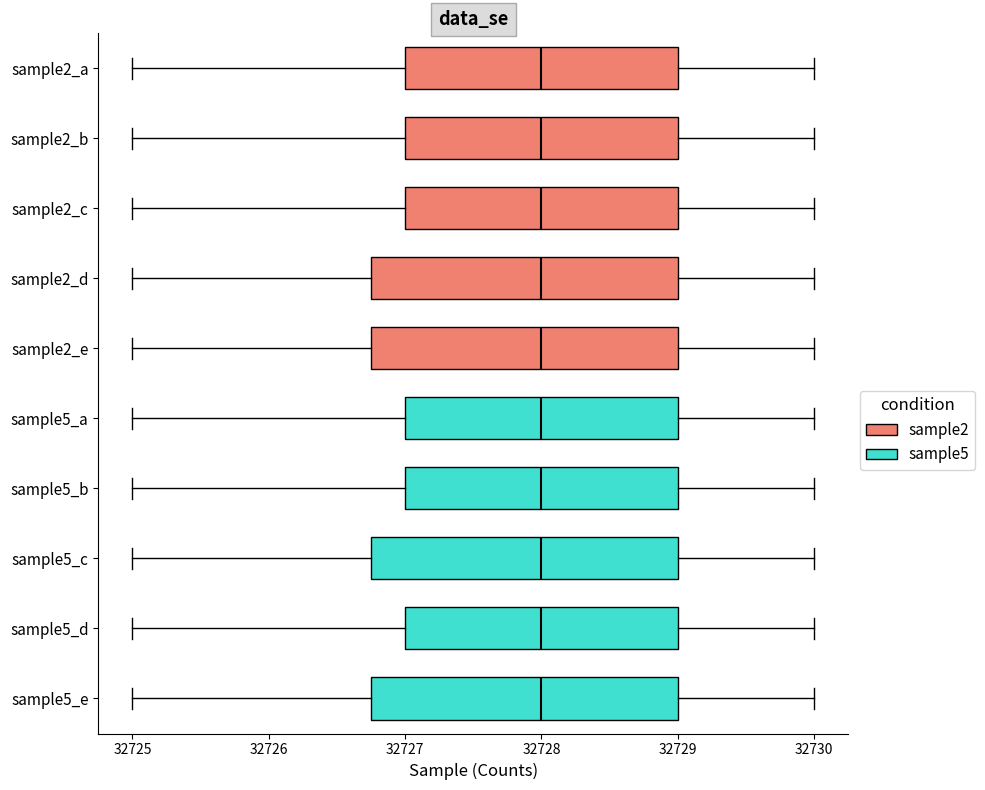

Reading bottom to top, read every box against the x-axis: the position of its median line, the range the box covers, and the ends of its whiskers. The values are not printed on the chart, so give them approximately, as read against the axis.

sample5_e: median 32728.0, box 32726.8 to 32729.0, whiskers 32725.0 to 32730.0
sample5_d: median 32728.0, box 32727.0 to 32729.0, whiskers 32725.0 to 32730.0
sample5_c: median 32728.0, box 32726.8 to 32729.0, whiskers 32725.0 to 32730.0
sample5_b: median 32728.0, box 32727.0 to 32729.0, whiskers 32725.0 to 32730.0
sample5_a: median 32728.0, box 32727.0 to 32729.0, whiskers 32725.0 to 32730.0
sample2_e: median 32728.0, box 32726.8 to 32729.0, whiskers 32725.0 to 32730.0
sample2_d: median 32728.0, box 32726.8 to 32729.0, whiskers 32725.0 to 32730.0
sample2_c: median 32728.0, box 32727.0 to 32729.0, whiskers 32725.0 to 32730.0
sample2_b: median 32728.0, box 32727.0 to 32729.0, whiskers 32725.0 to 32730.0
sample2_a: median 32728.0, box 32727.0 to 32729.0, whiskers 32725.0 to 32730.0